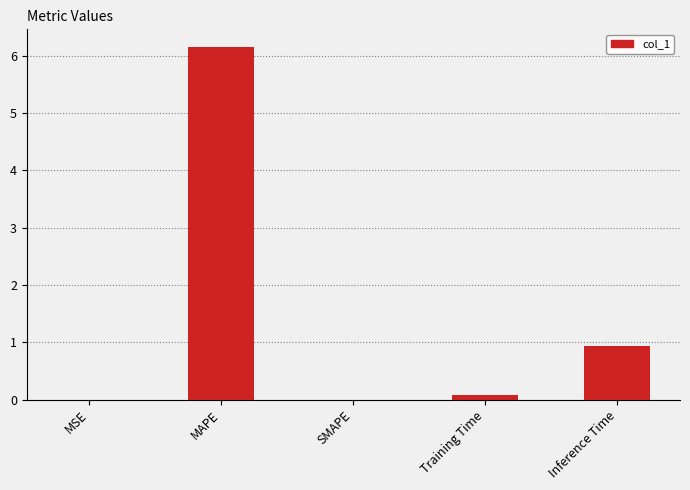

Which has a higher value, Inference Time or MSE?

Inference Time